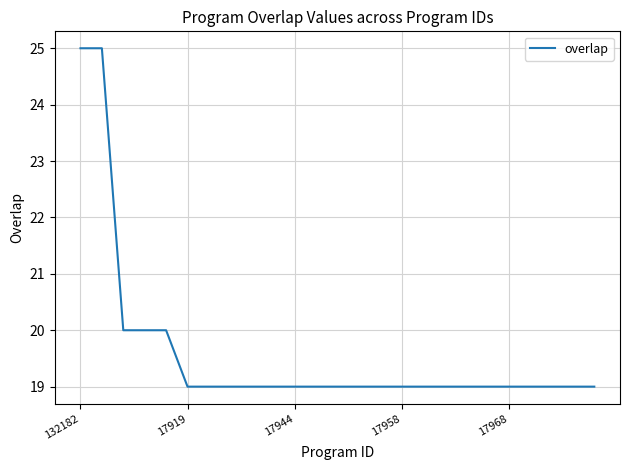

What is the minimum value shown in the chart?

19